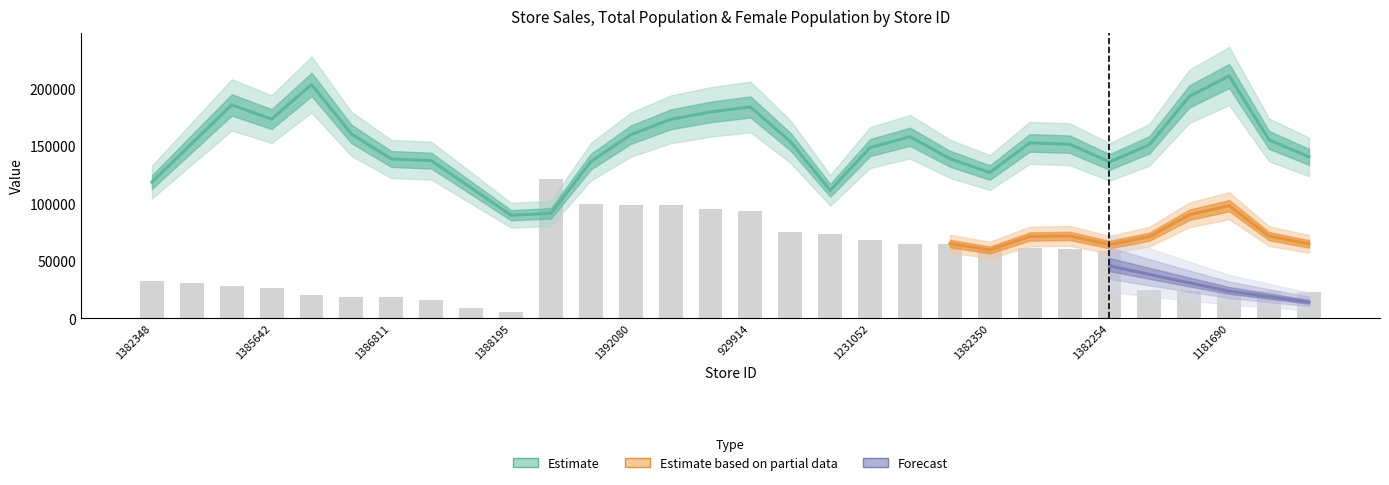

What is the value of the Female Population bar at the 16th from the left?

46635.0